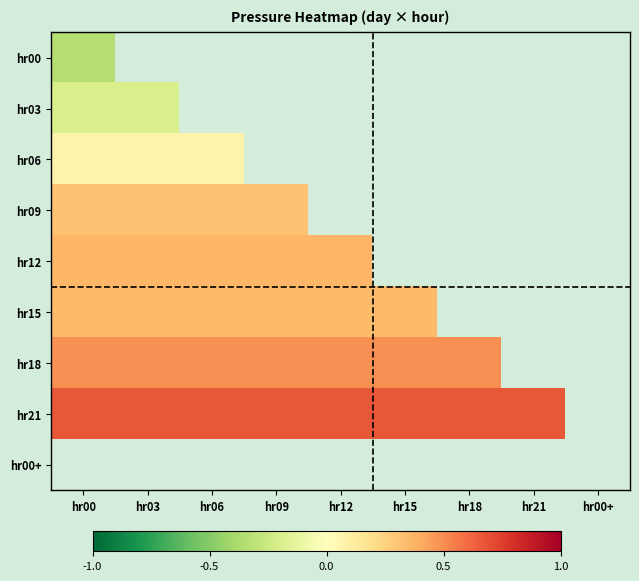

Is the value of hr15 at hr21 greater than the value of hr12 at hr09?

No